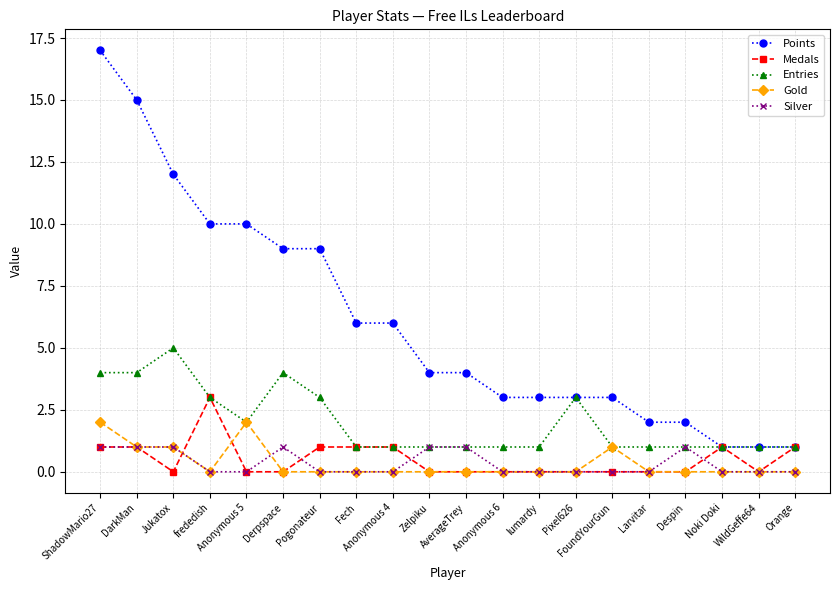

Which series has the largest range (max minus min)?

Points